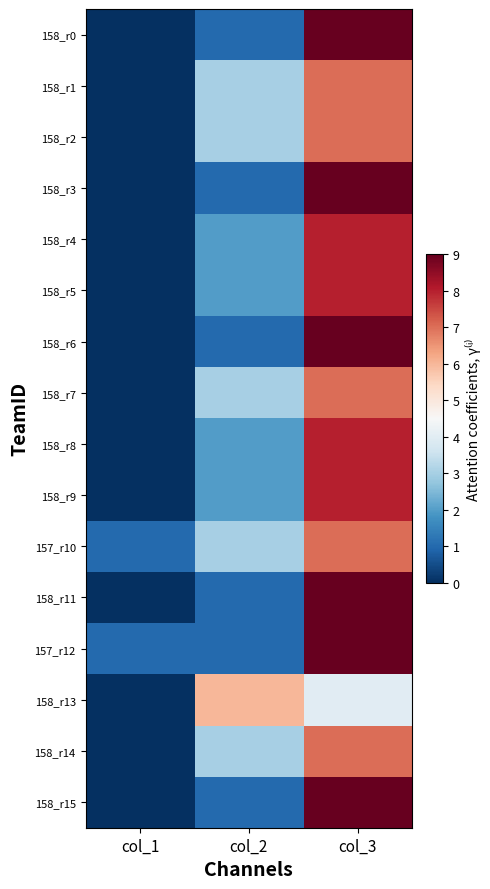

Which series changed the most between col_1 and col_3?

158_r0